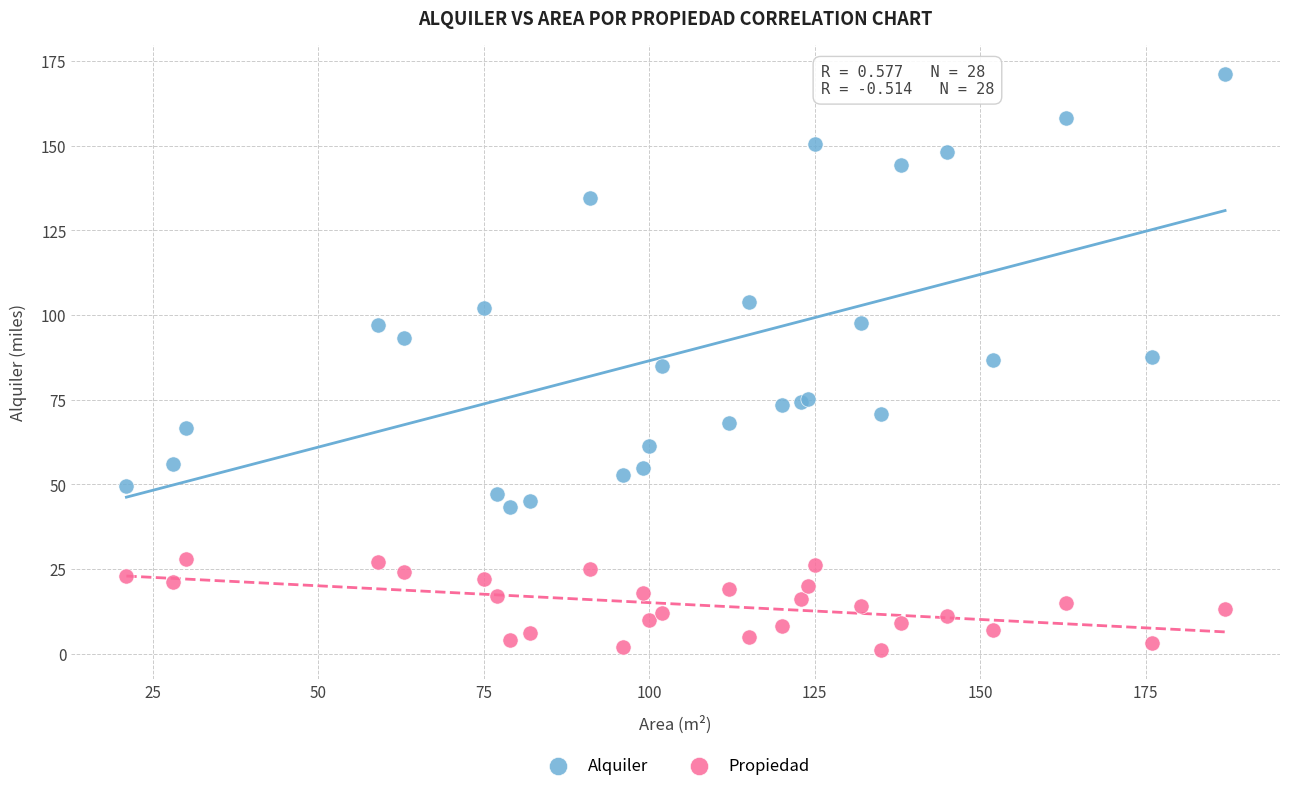

Which series contains the lowest Y value?

Propiedad